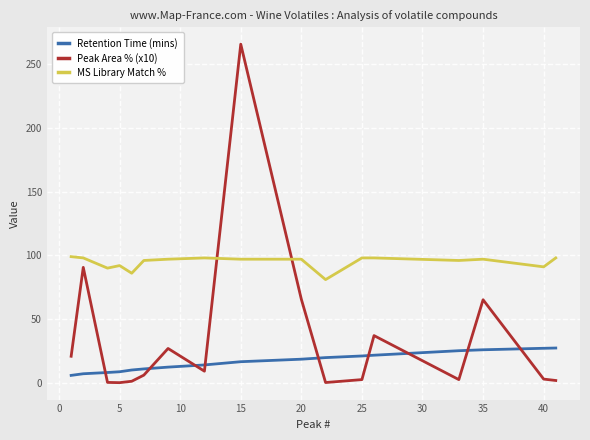

What is the average value of the MS Library Match % series?

94.6